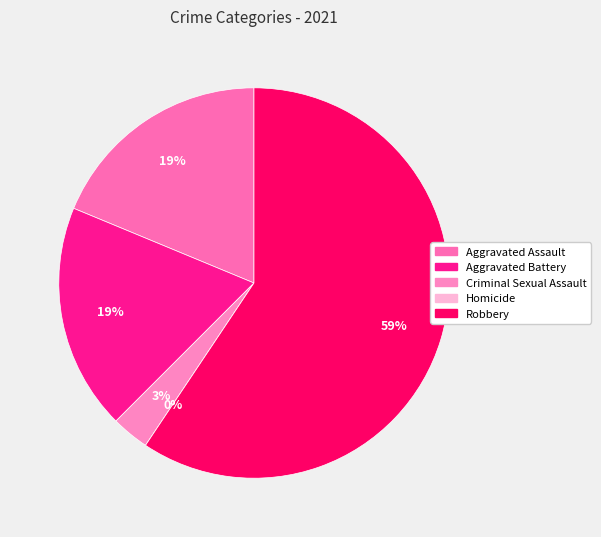

Rank the categories by value from highest to lowest.

Robbery, Aggravated Assault, Aggravated Battery, Criminal Sexual Assault, Homicide